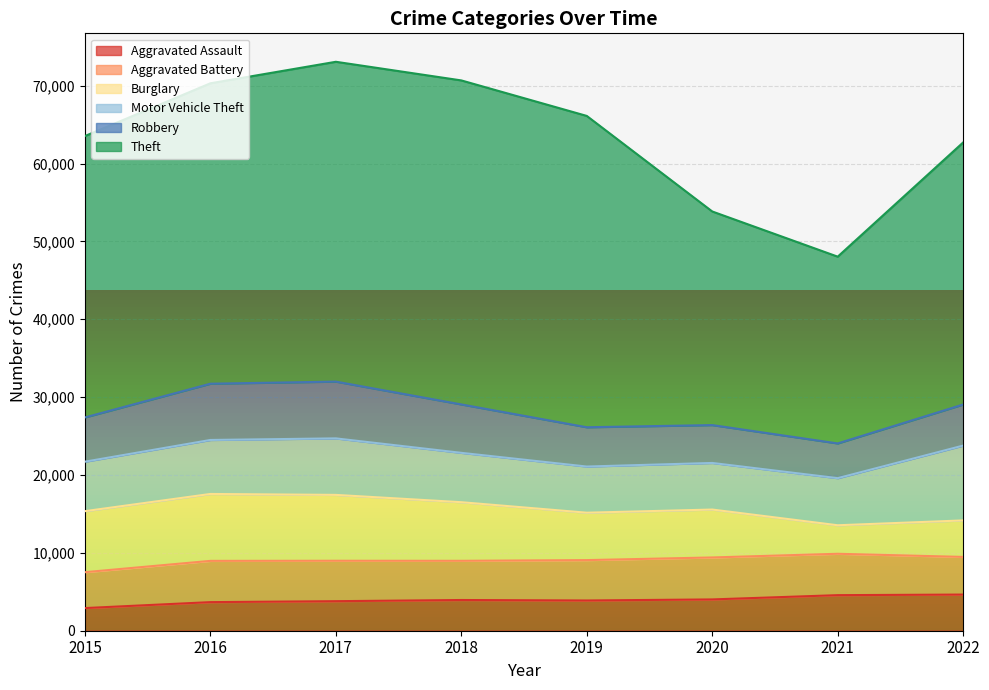

What is the average value of the Motor Vehicle Theft series?

6808